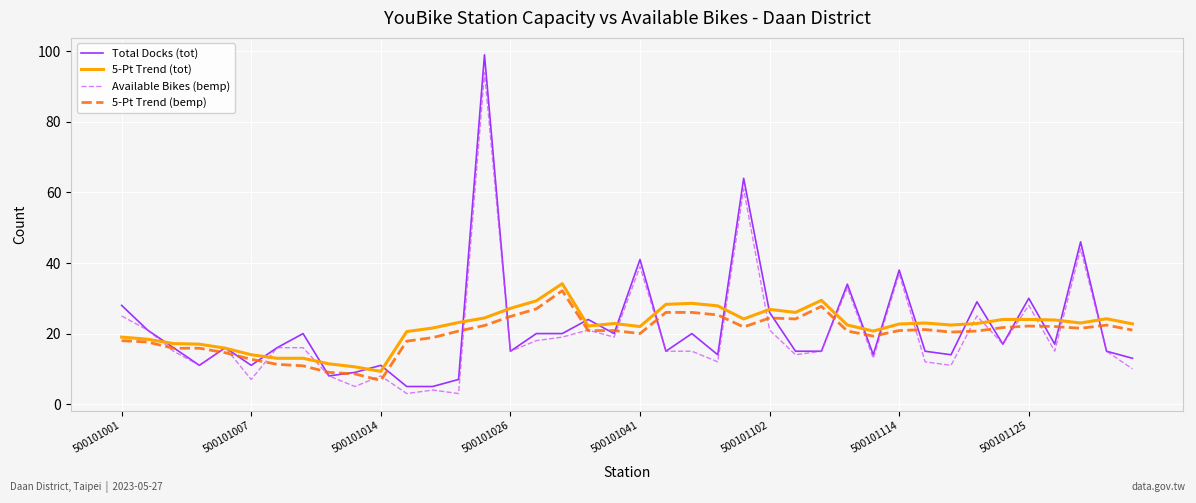

What is the smallest value displayed?

3.0